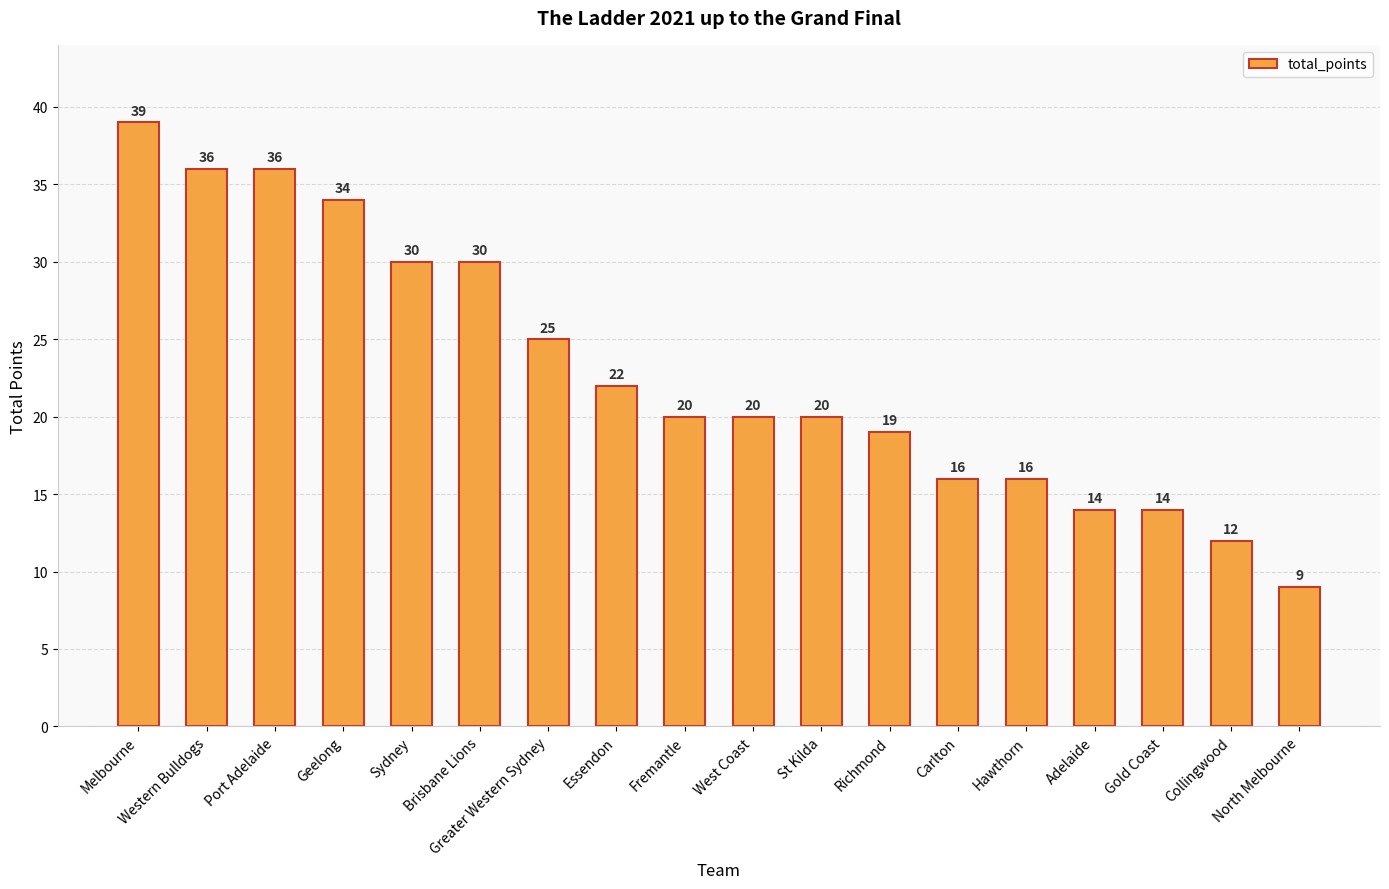

Reading right to left, transcribe all the data shown in this chart.

North Melbourne=9	Collingwood=12	Gold Coast=14	Adelaide=14	Hawthorn=16	Carlton=16	Richmond=19	St Kilda=20	West Coast=20	Fremantle=20	Essendon=22	Greater Western Sydney=25	Brisbane Lions=30	Sydney=30	Geelong=34	Port Adelaide=36	Western Bulldogs=36	Melbourne=39